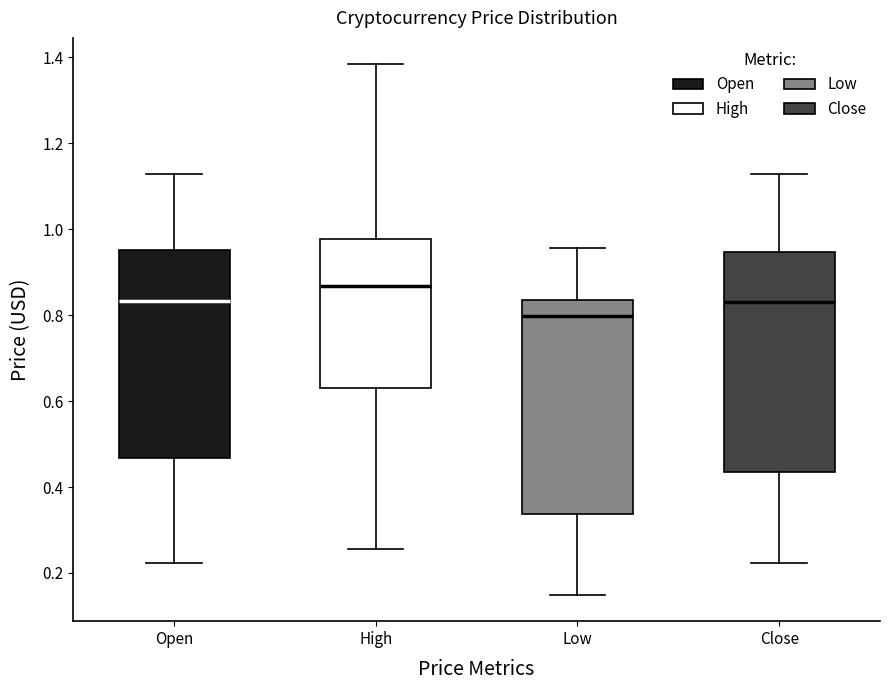

Where does the median line of the box for Open sit on the y-axis? The values are not printed on the chart, so give them approximately, as read against the axis.

0.84